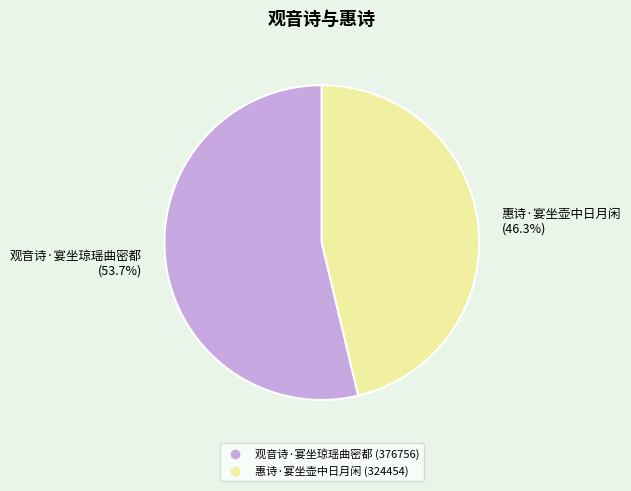

Combined, what portion of the pie is 惠诗·宴坐壶中日月闲 and 观音诗·宴坐琼瑶曲密都?

100.0%